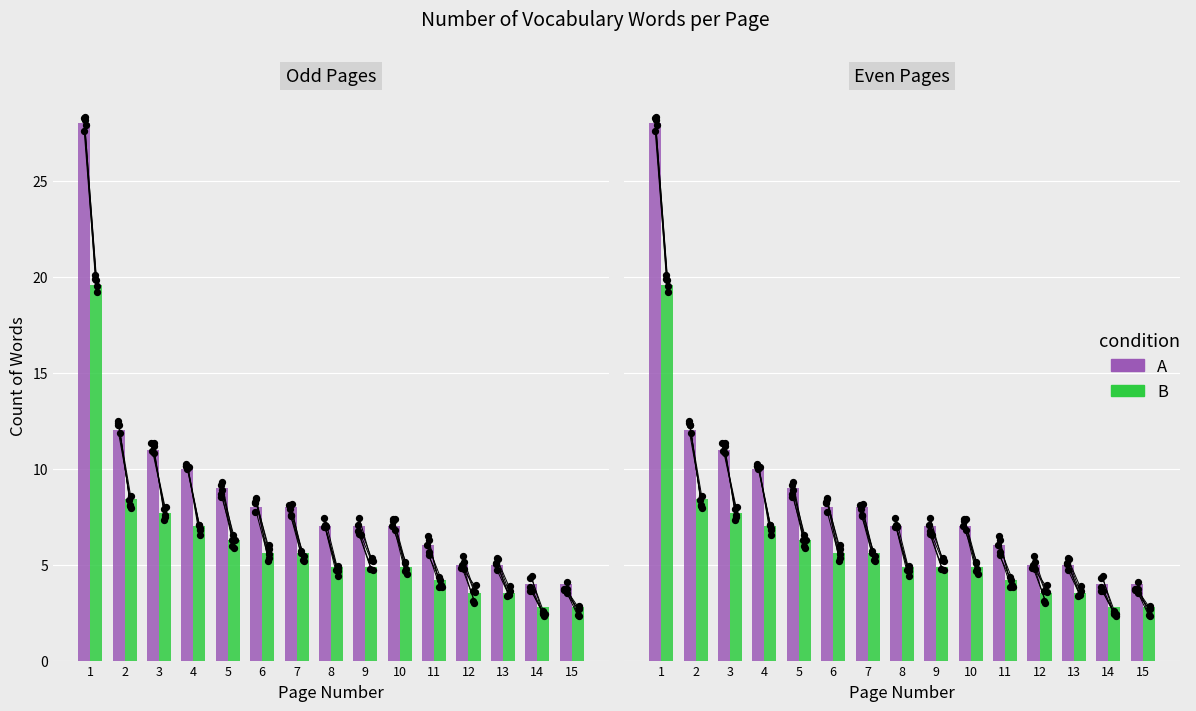

Is the value of B at 4 greater than the value of A at 8?

No